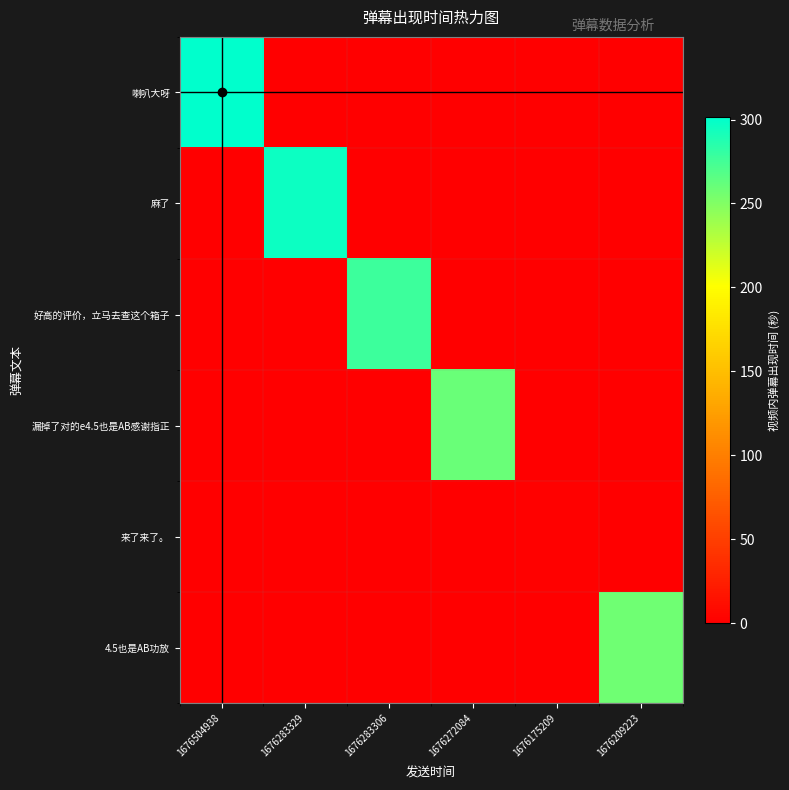

Reading left to right, list all the values displayed in this chart.

喇叭大呀: 1676504938=301.5	1676283329=0.0	1676283306=0.0	1676272084=0.0	1676175209=0.0	1676209223=0.0
麻了: 1676504938=0.0	1676283329=296.1	1676283306=0.0	1676272084=0.0	1676175209=0.0	1676209223=0.0
好高的评价，立马去查这个箱子: 1676504938=0.0	1676283329=0.0	1676283306=276.8	1676272084=0.0	1676175209=0.0	1676209223=0.0
漏掉了对的e4.5也是AB感谢指正: 1676504938=0.0	1676283329=0.0	1676283306=0.0	1676272084=259.6	1676175209=0.0	1676209223=0.0
来了来了。: 1676504938=0.0	1676283329=0.0	1676283306=0.0	1676272084=0.0	1676175209=1.3	1676209223=0.0
4.5也是AB功放: 1676504938=0.0	1676283329=0.0	1676283306=0.0	1676272084=0.0	1676175209=0.0	1676209223=257.7